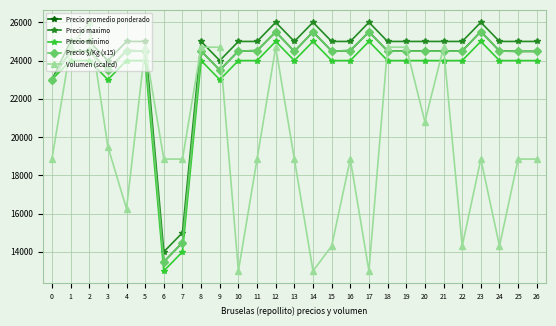

What is the sum of all Precio minimo values?

628000.0